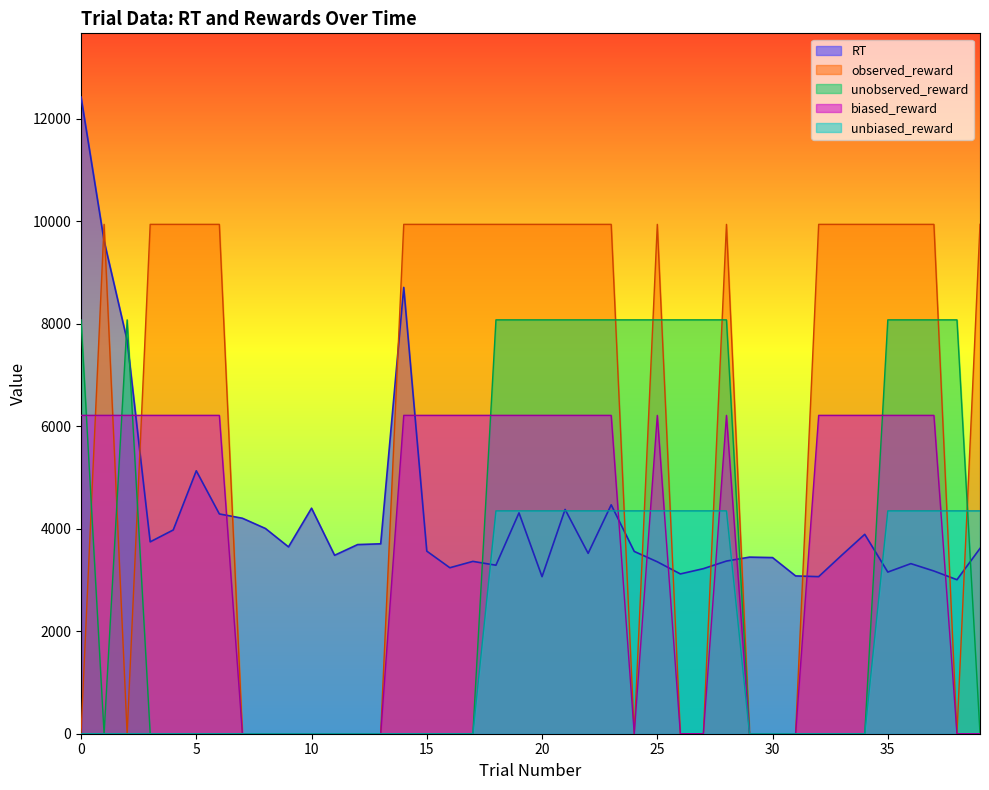

Between 26 and 16, which is larger?

16